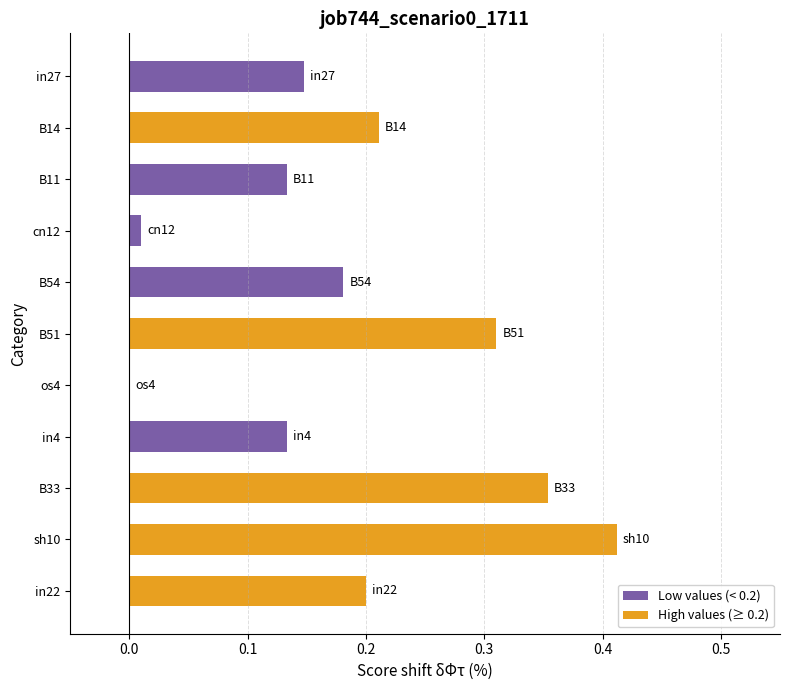

The value at in22 is 0.2. True or false?

True